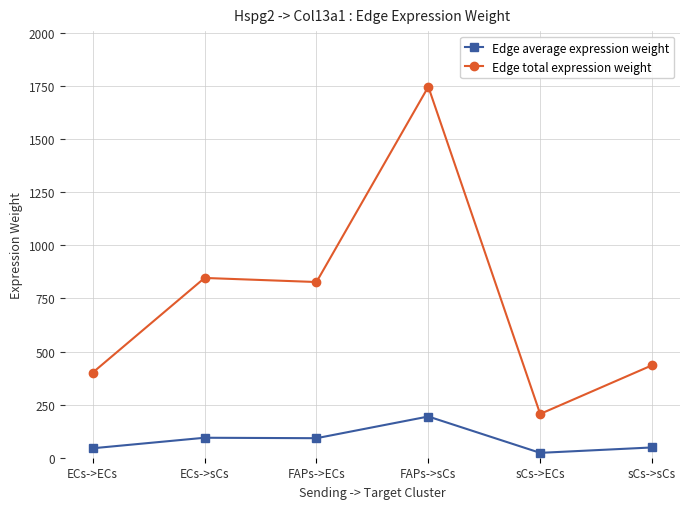

The Edge average expression weight series shows 91.9 at FAPs->ECs. True or false?

True